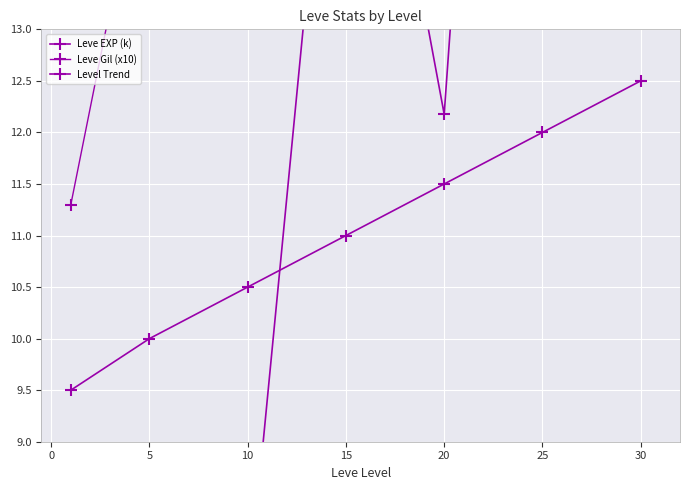

Where is the first local maximum for Leve Gil (x10)?

15